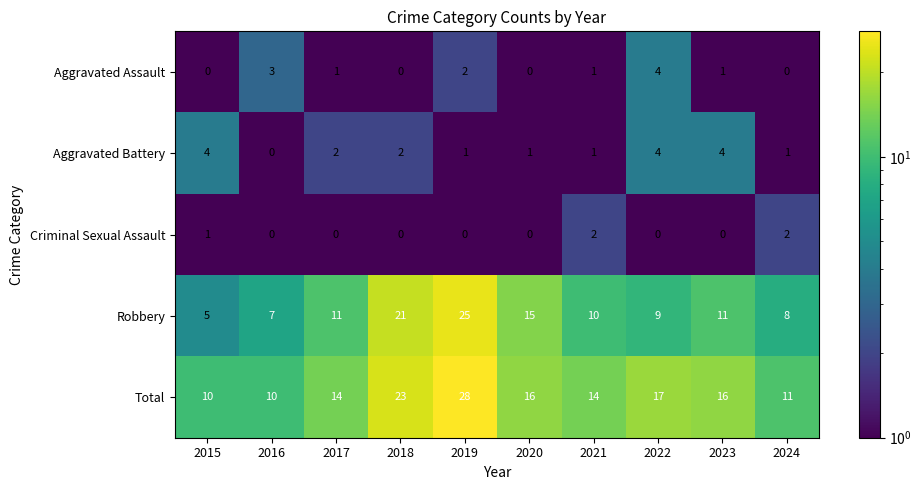

The Criminal Sexual Assault series shows 3 at 2021. True or false?

False